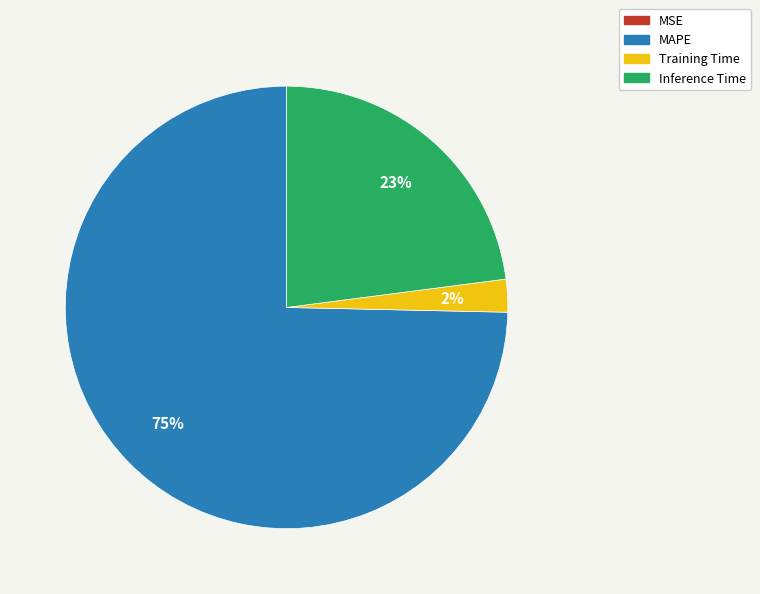

Does MAPE account for over 50% of the chart?

Yes